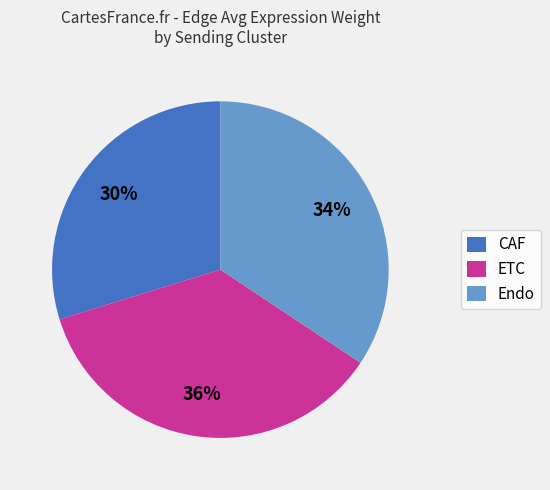

Does any single category account for the majority?

No